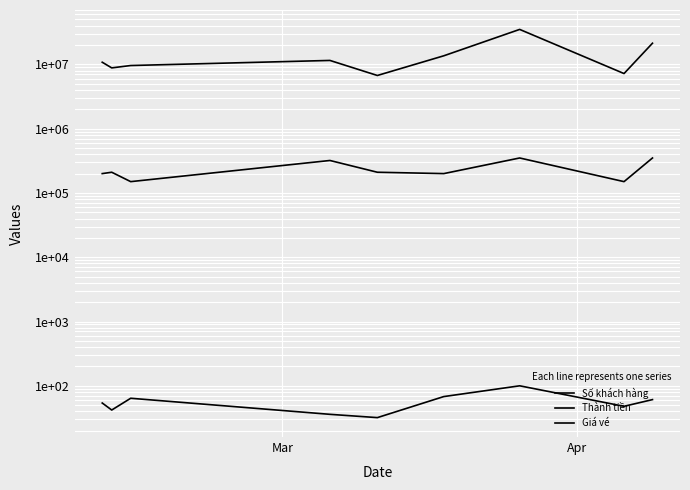

What is the lowest value of the Thành tiền series?

6720000